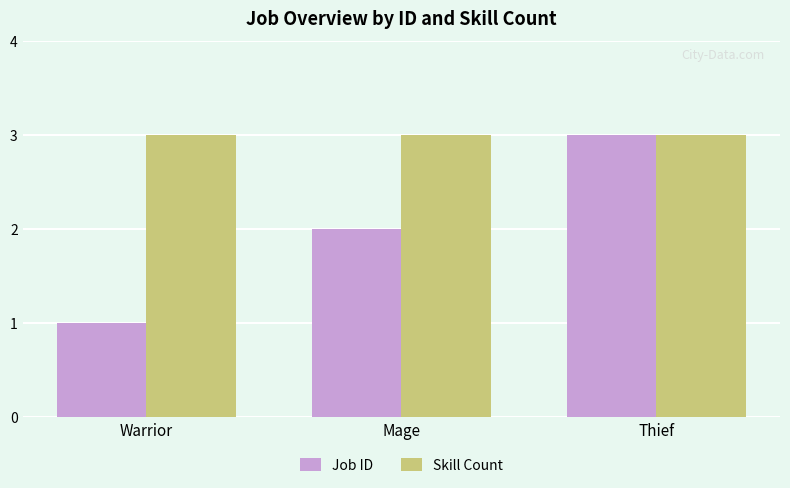

What position from the right is Mage?

2